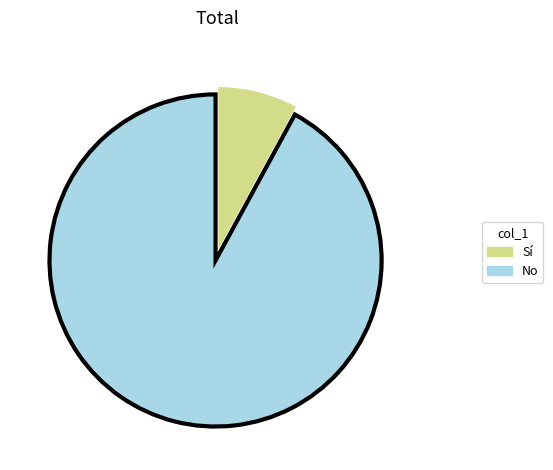

Is there a majority slice in this chart?

Yes